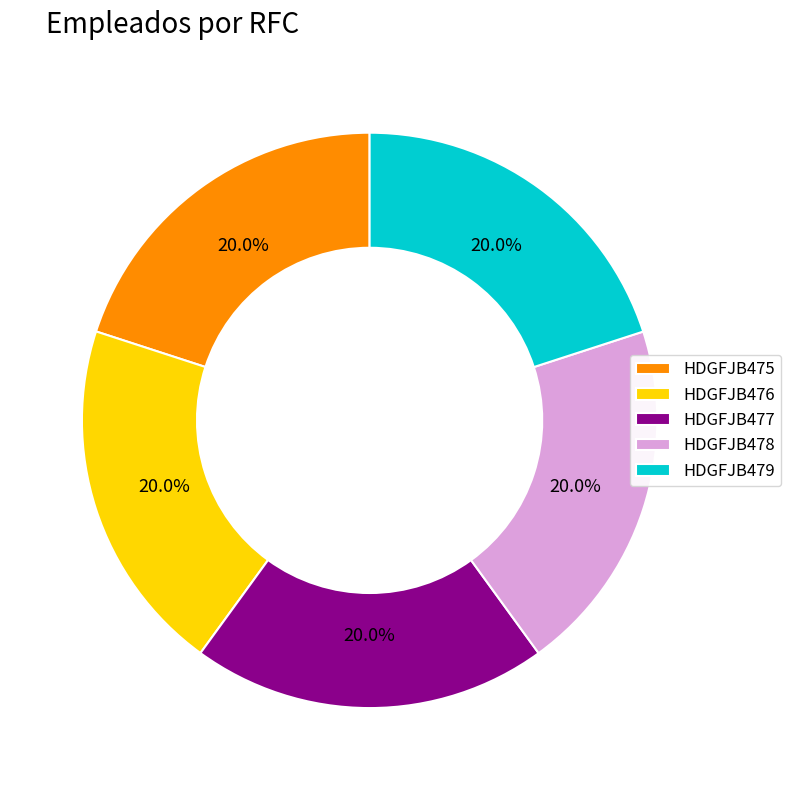

Is the sum of HDGFJB477 and HDGFJB478 greater than half?

No